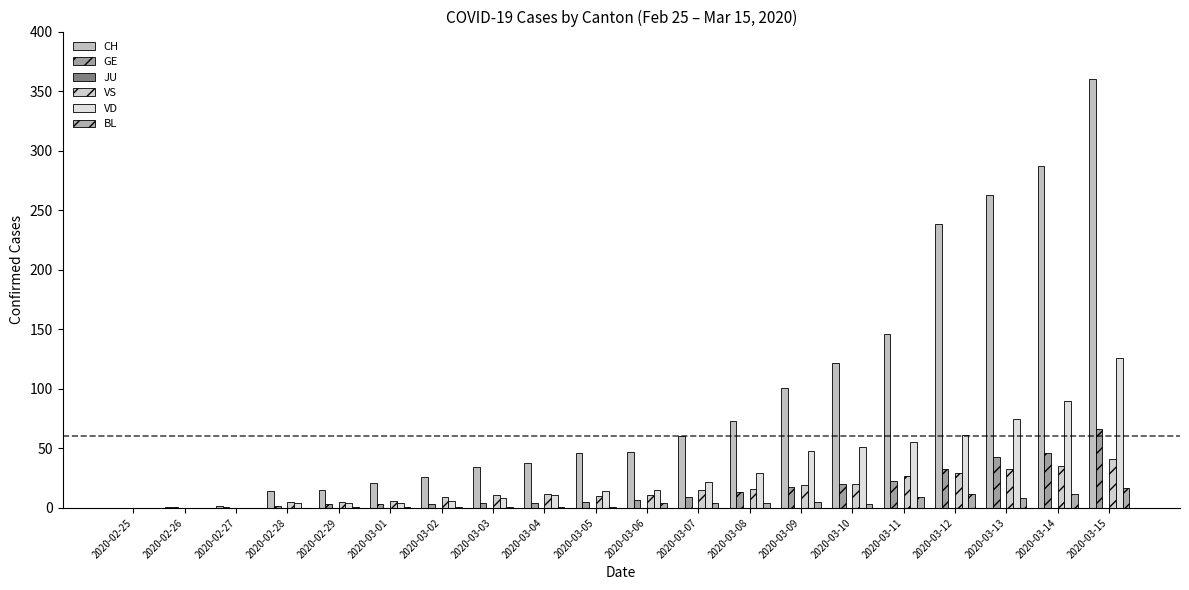

Count the number of categories in the chart.

20